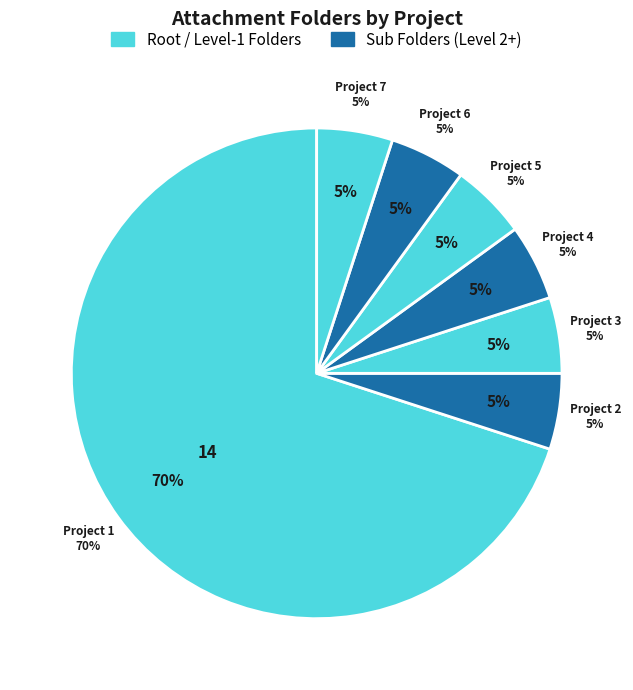

Is there a majority slice in this chart?

Yes